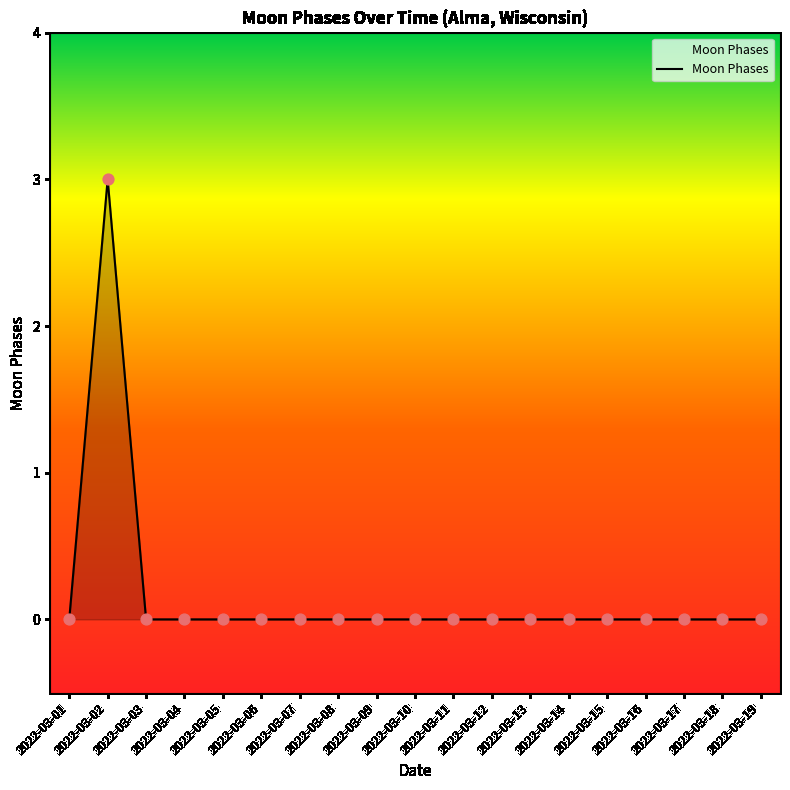

What is the difference between the maximum and minimum values?

3